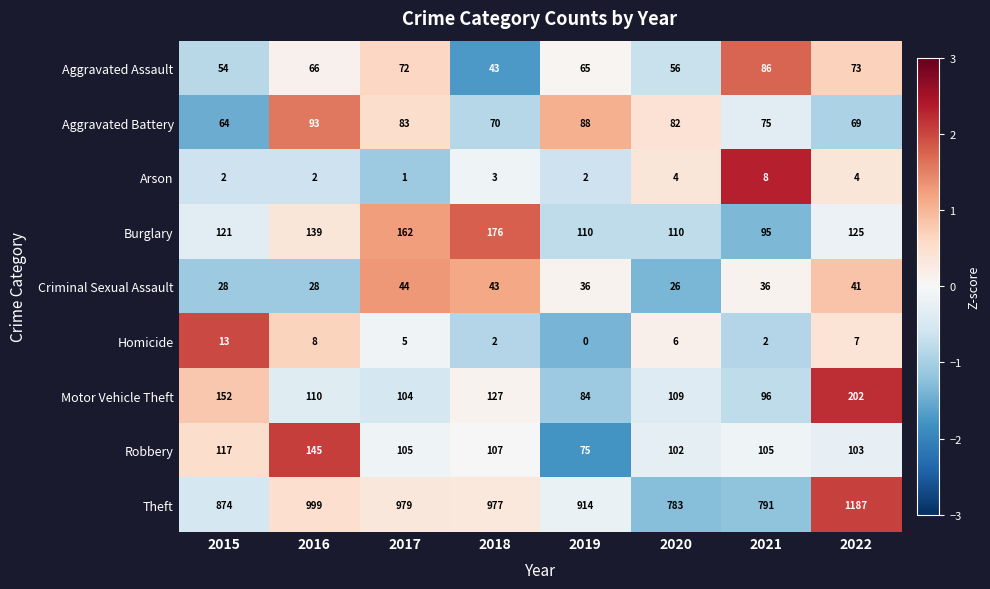

How many values in the Aggravated Assault series are below 66?

4